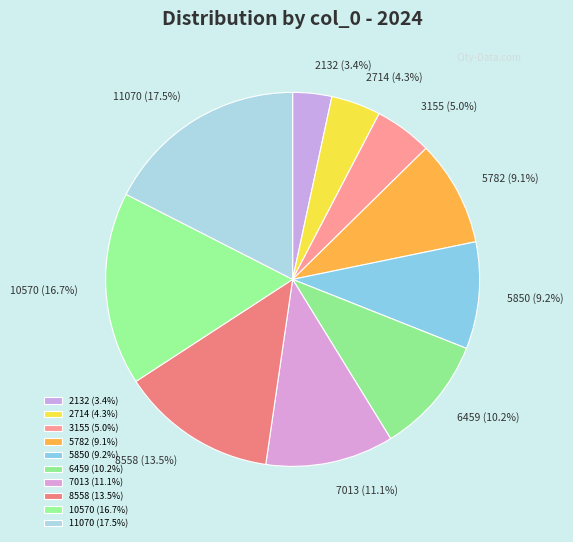

What is the ratio of the value at 3155 to the value at 10570?

0.3